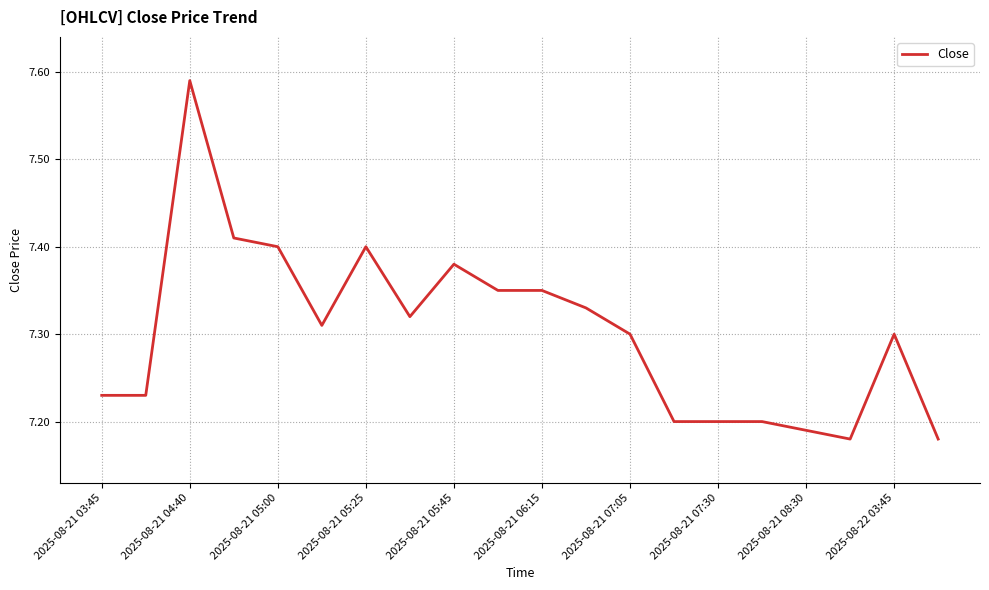

How many values are between 7 and 8?

20